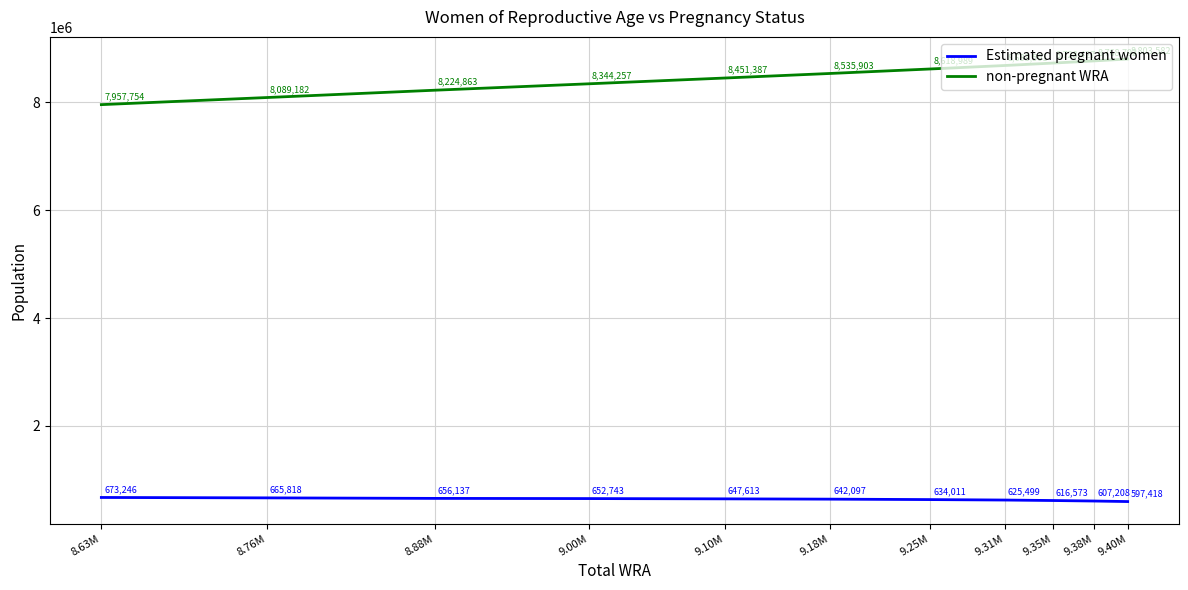

Between 8.76M and 9.25M, which series saw the biggest shift?

non-pregnant WRA